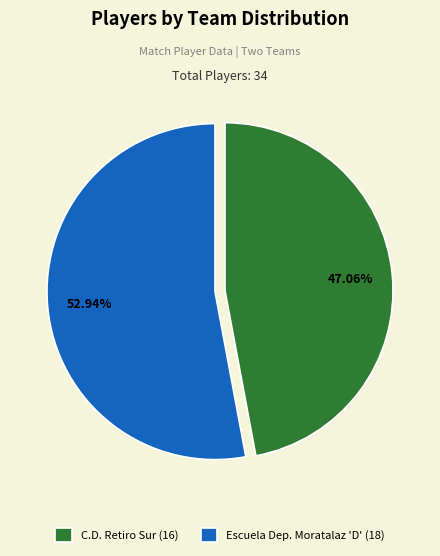

To the nearest percent, what percentage of the pie is Escuela Dep. Moratalaz 'D'?

53%